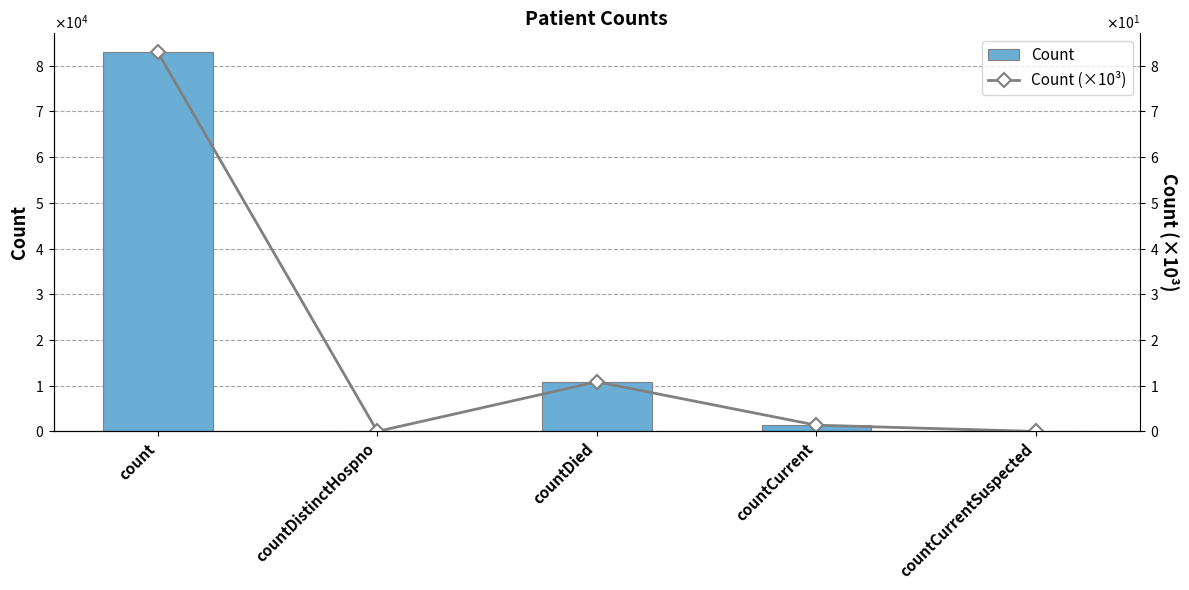

Is it true that Count equals 1362.0 at countCurrent?

True